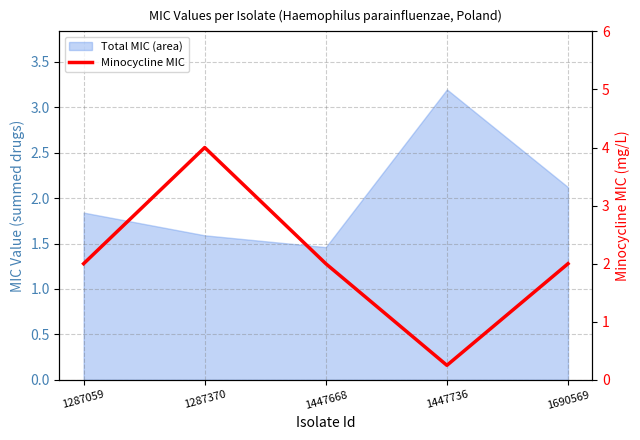

At which category does the chart reach its peak across all series?

1287370